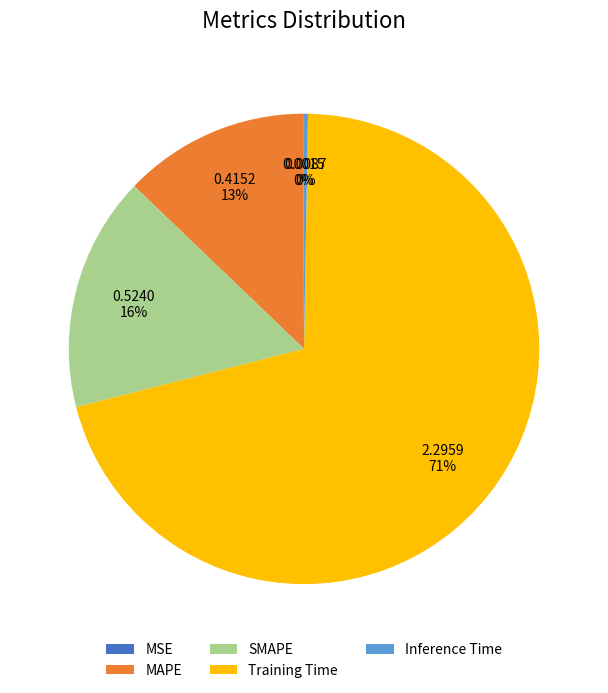

The MAPE slice represents 13% of the pie. True or false?

True